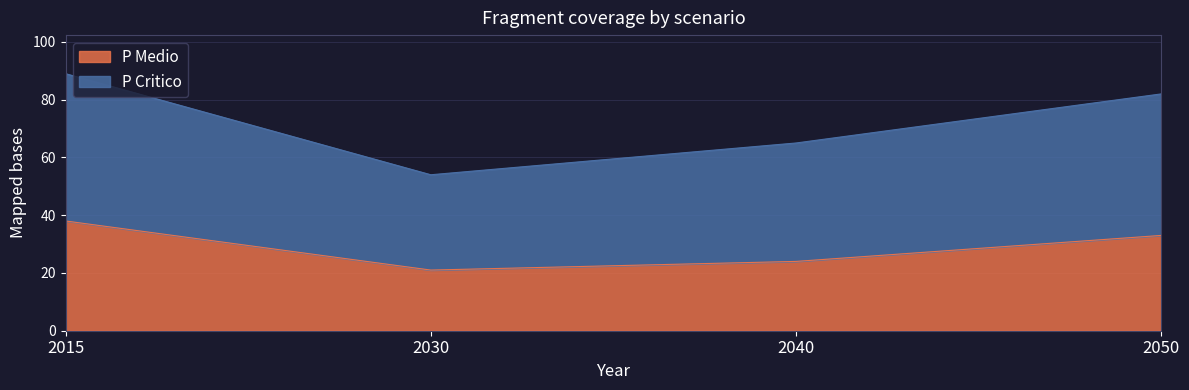

Read the P Medio value at 2030.

21